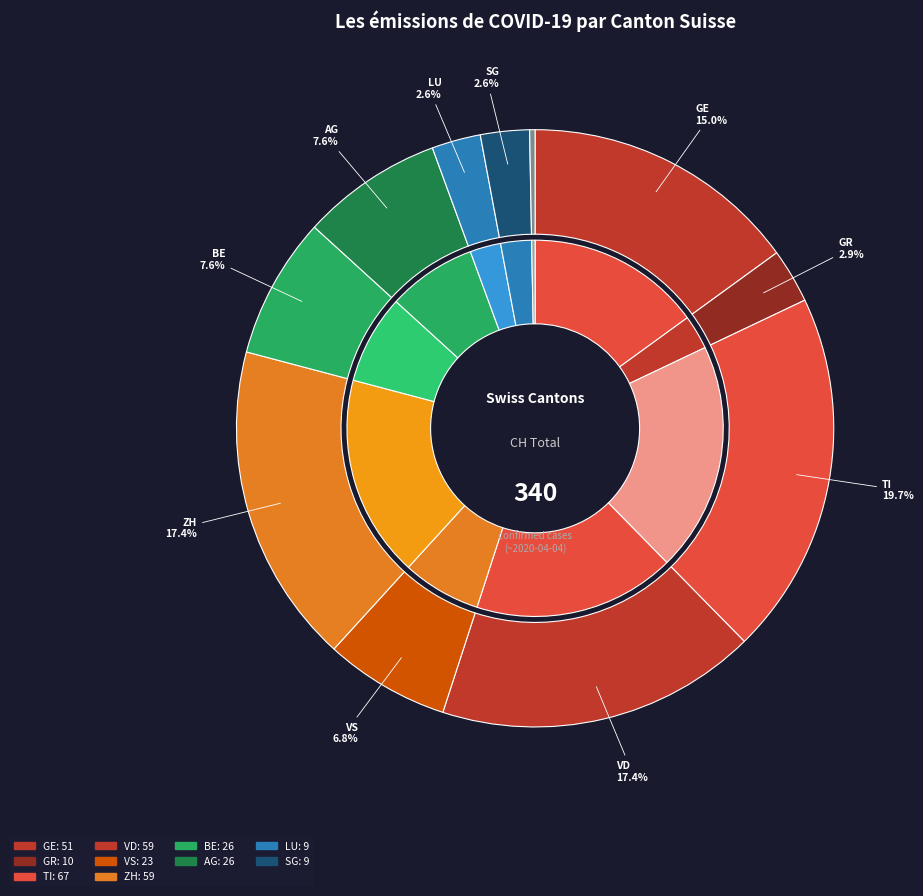

Between VD and Other, which is larger?

VD